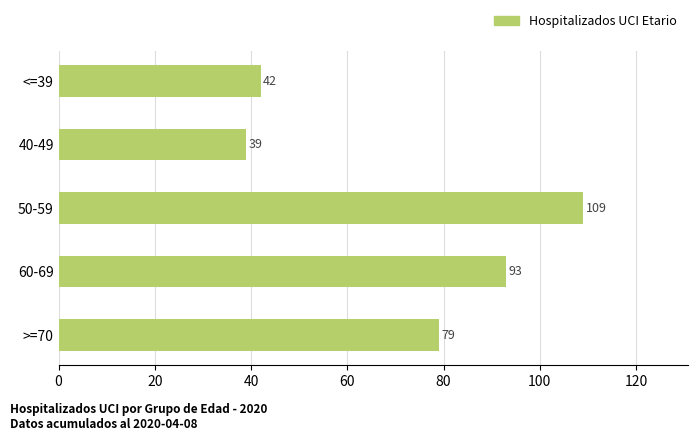

List the labels in order of value, largest first.

50-59, 60-69, >=70, <=39, 40-49